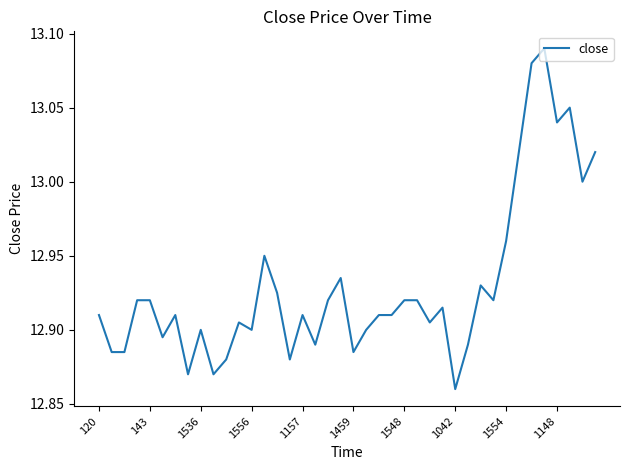

Does the chart display data point markers on the line(s)?

No